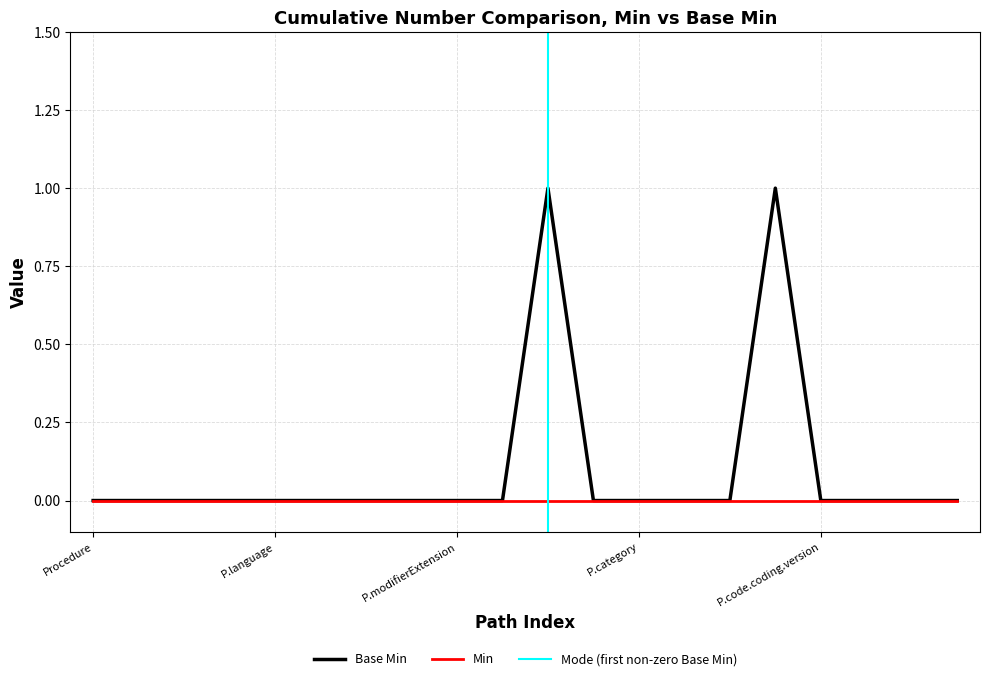

How many data points does each series have?

20